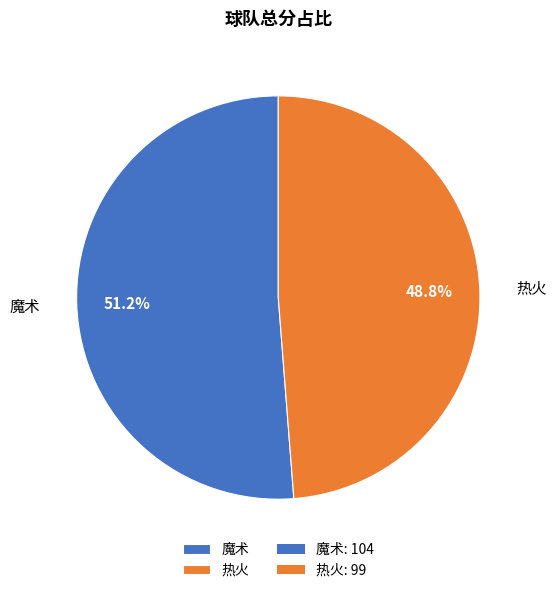

What percentage is NOT represented by 魔术?

48.8%